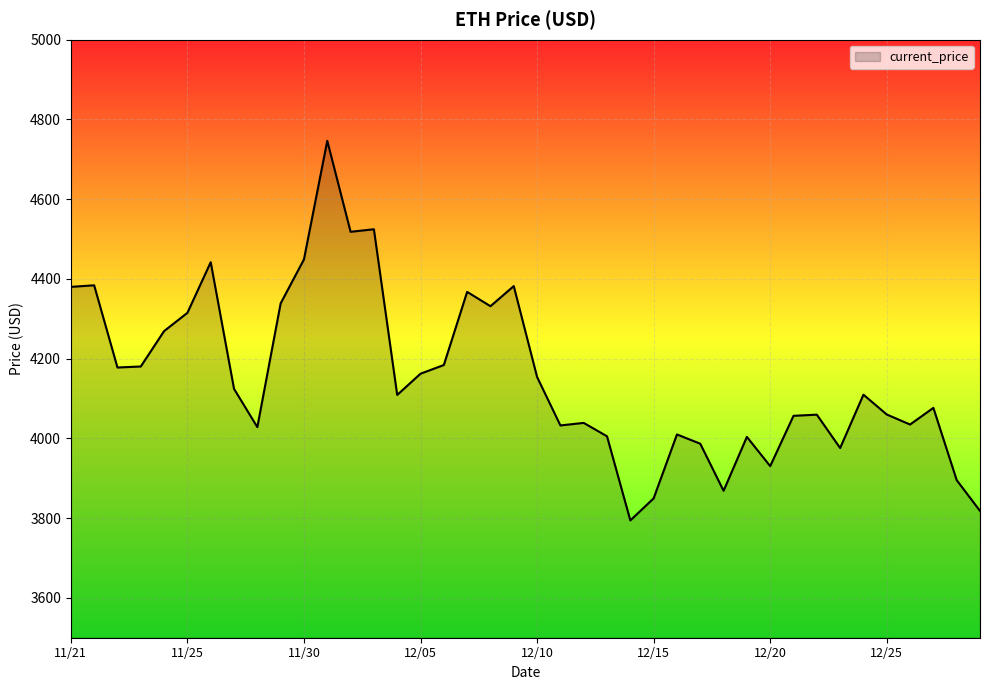

What is the minimum value shown in the chart?

3794.3